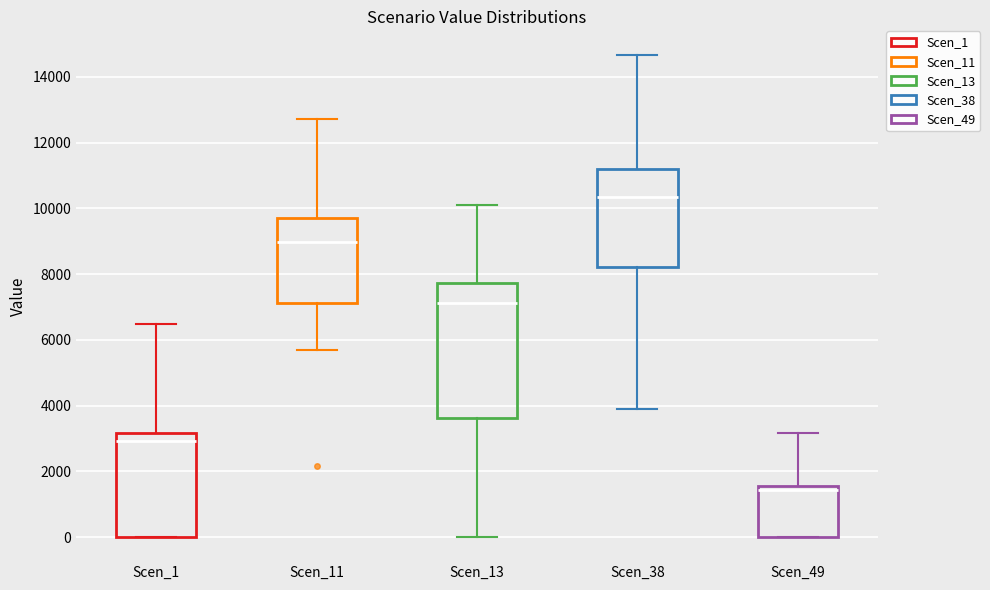

Reading left to right, transcribe this box plot: for each box, give where its median line is, the range the box spans, and where its two whiskers end, as read against the y-axis. The values are not printed on the chart, so give them approximately, as read against the axis.

Scen_1: median 3000, box 0 to 3200, whiskers 0 to 6400
Scen_11: median 9000, box 7200 to 9800, whiskers 5800 to 12800
Scen_13: median 7200, box 3600 to 7800, whiskers 0 to 10200
Scen_38: median 10400, box 8200 to 11200, whiskers 4000 to 14600
Scen_49: median 1400, box 0 to 1600, whiskers 0 to 3200